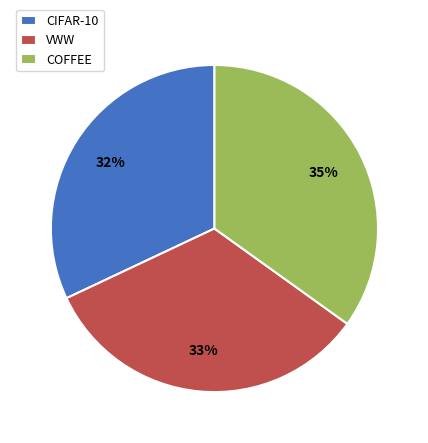

Is the sum of COFFEE and VWW greater than half?

Yes